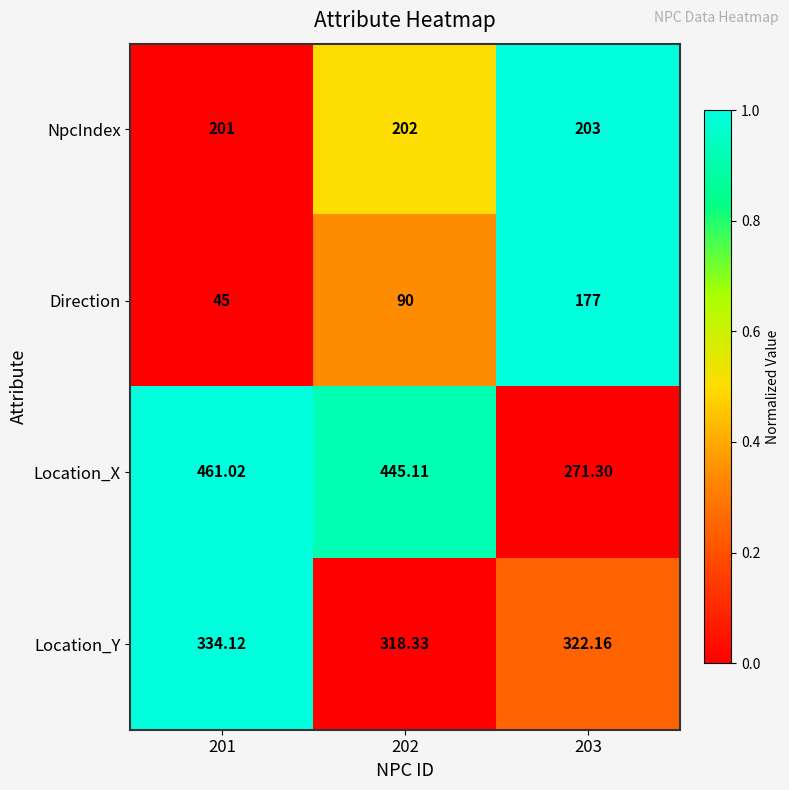

Which series has the widest spread of values?

Location_X